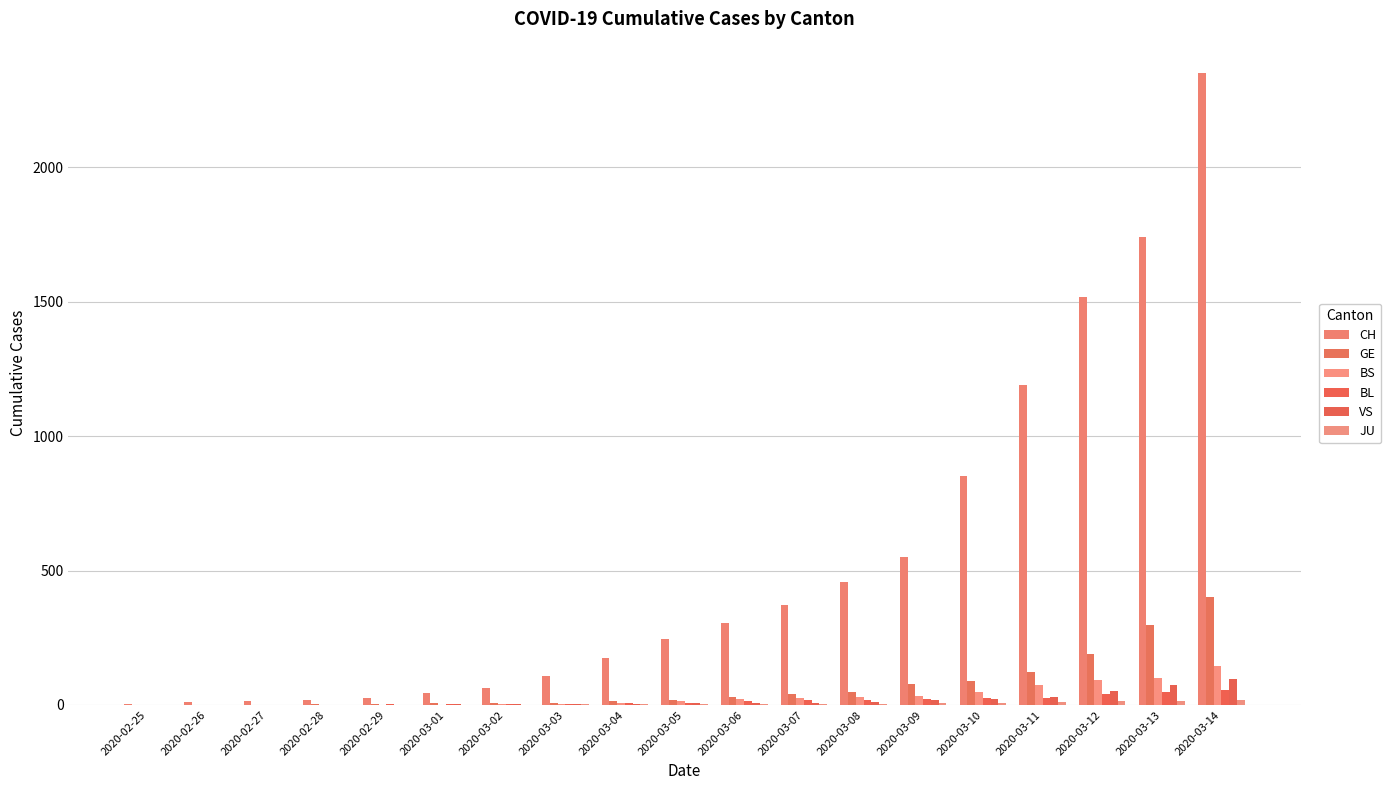

Which series changed the most between 2020-02-25 and 2020-03-05?

CH